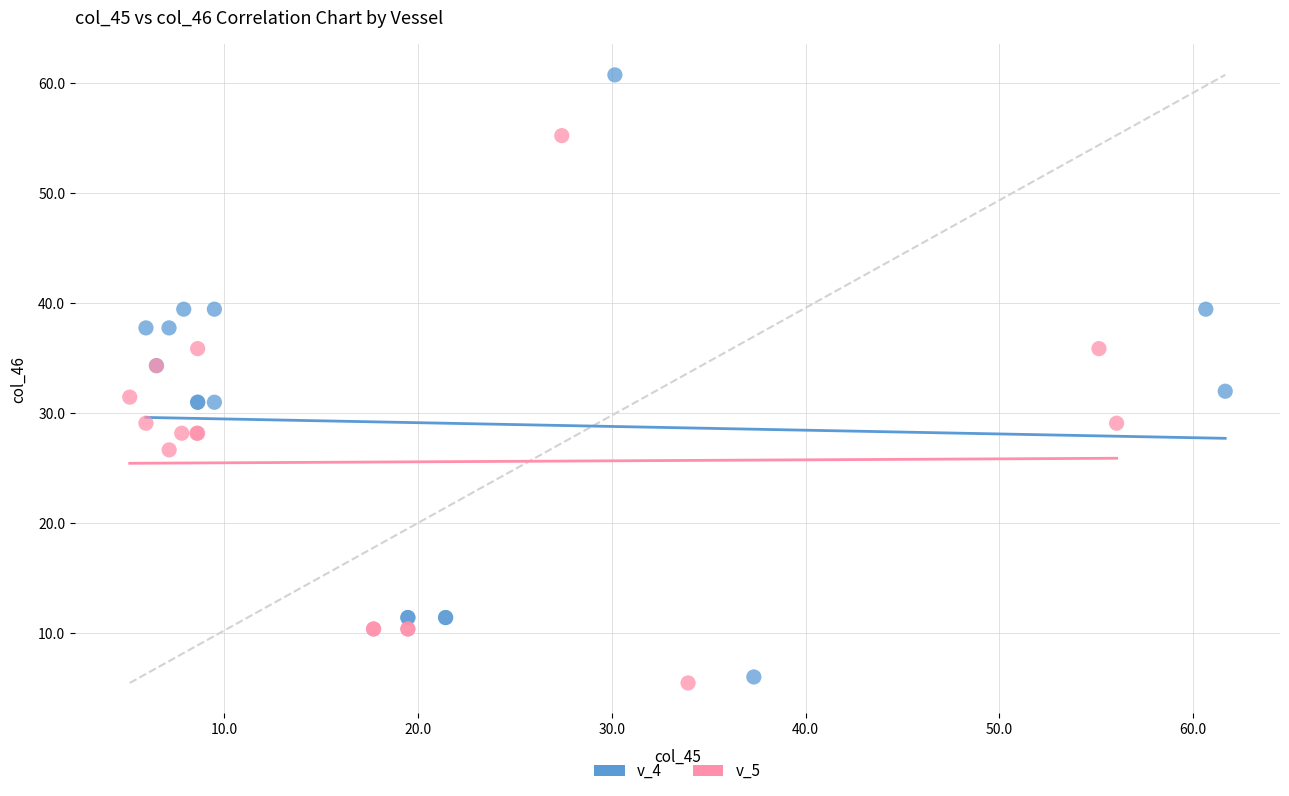

Which series has the widest spread of Y values?

v_4